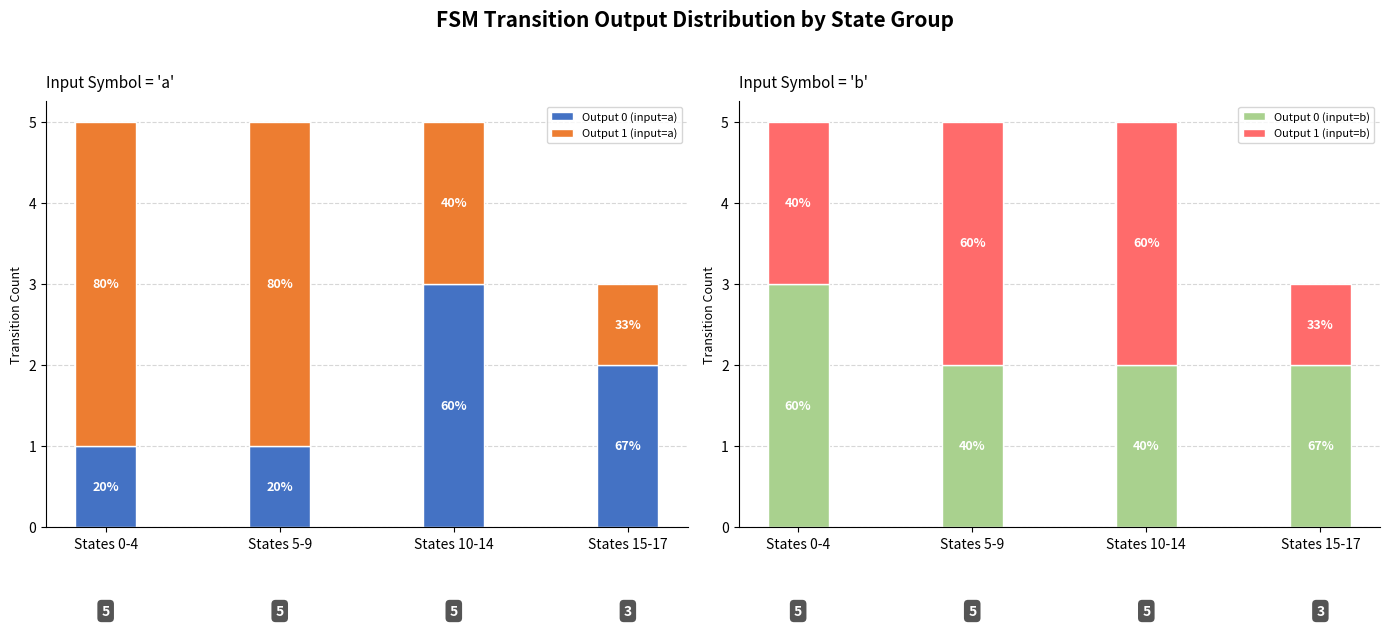

Where does the Output 0 (input=a) series first go above 2?

States 10-14